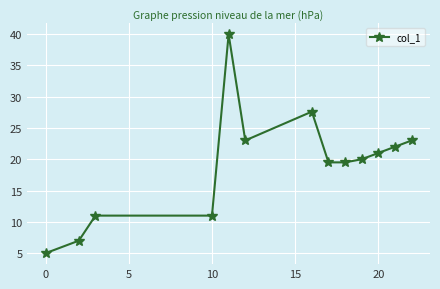

What is the maximum value shown in the chart?

40.0